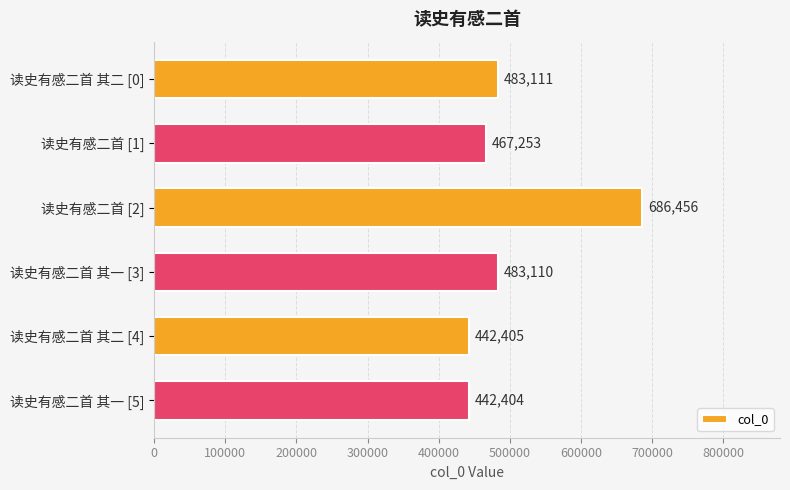

Reading bottom to top, extract all data points from this chart.

读史有感二首 其一 [5]=442404	读史有感二首 其二 [4]=442405	读史有感二首 其一 [3]=483110	读史有感二首 [2]=686456	读史有感二首 [1]=467253	读史有感二首 其二 [0]=483111